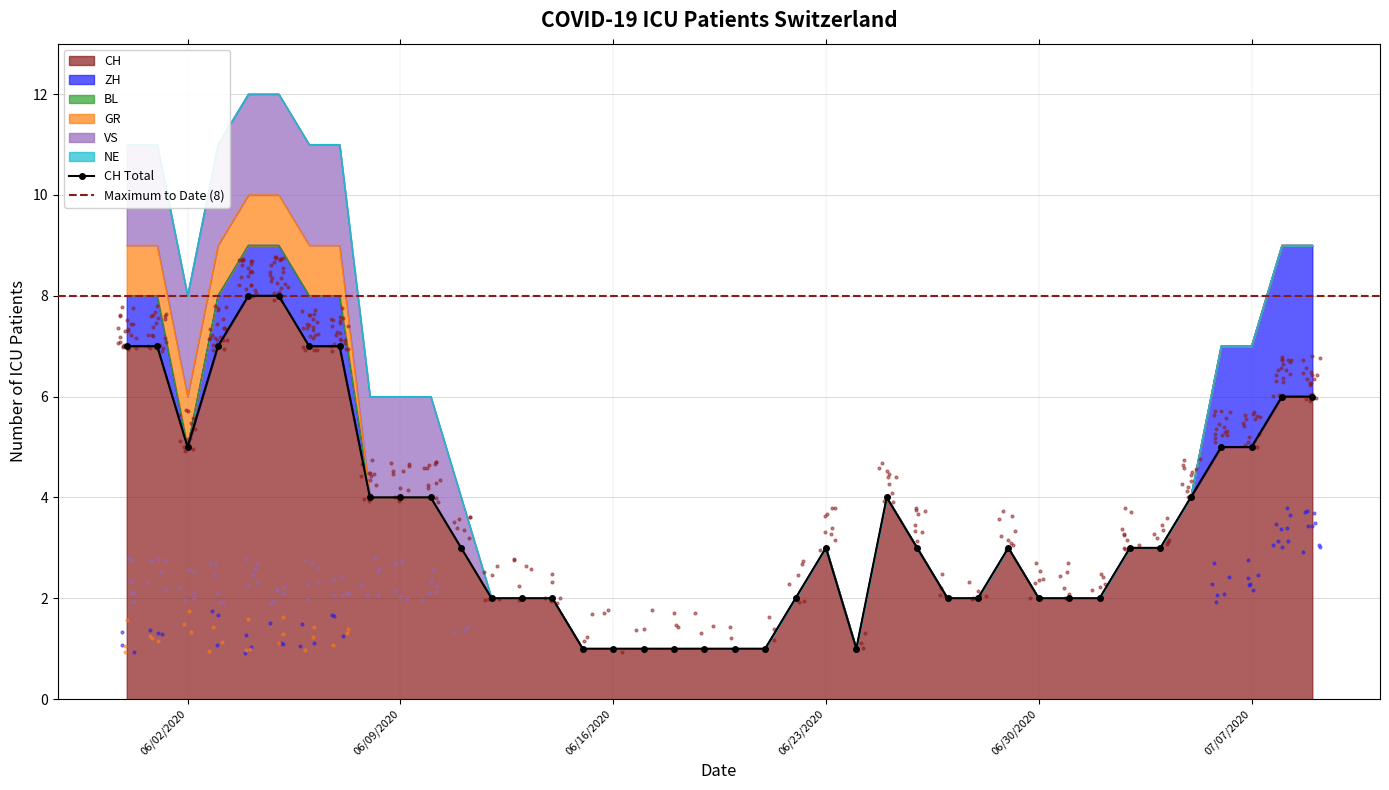

At which category is the sum across all series the highest?

2020-06-04